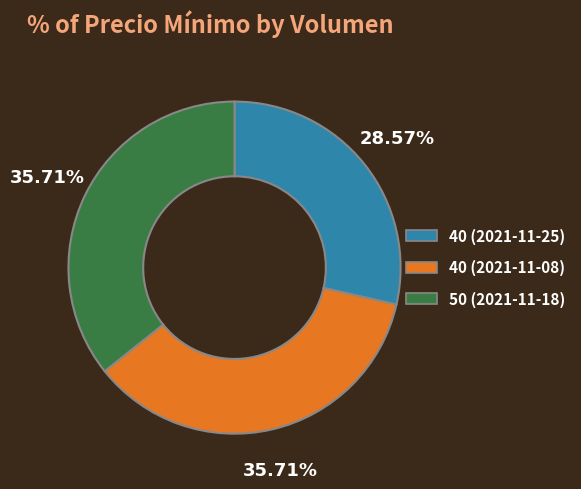

Does 50 (2021-11-18) account for over 50% of the chart?

No